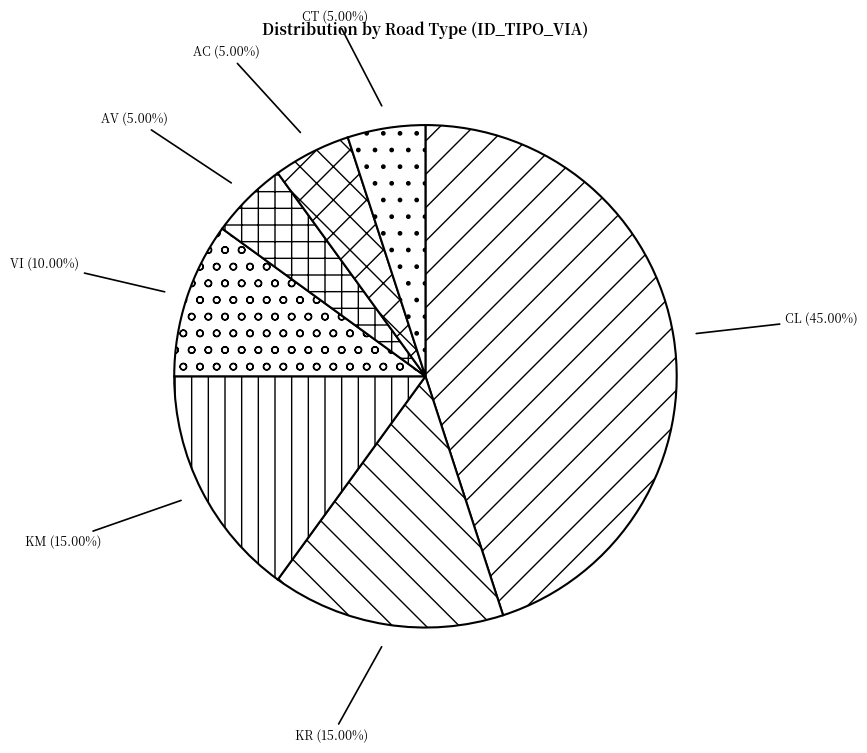

Is the sum of AV and KR greater than half?

No